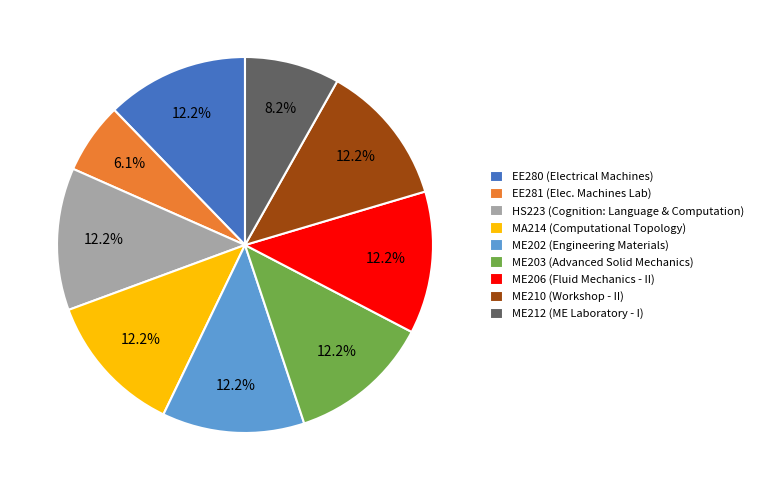

How many slices are in this pie chart?

9